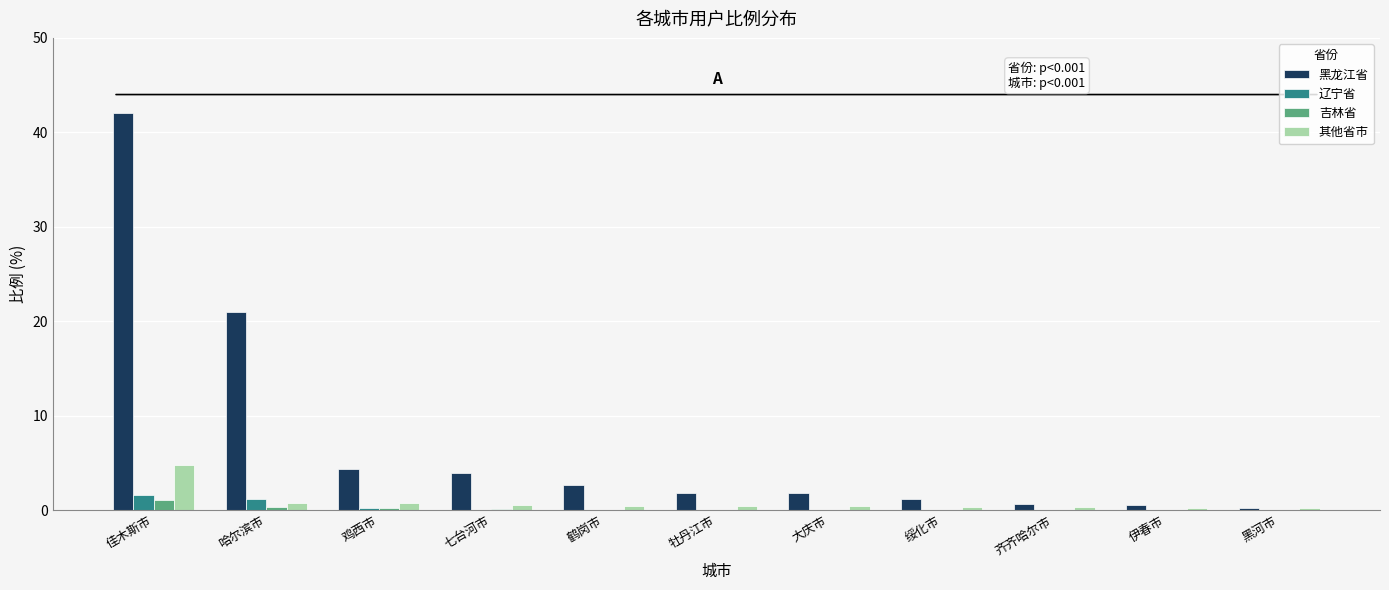

What is the sum of all 吉林省 values?

1.7